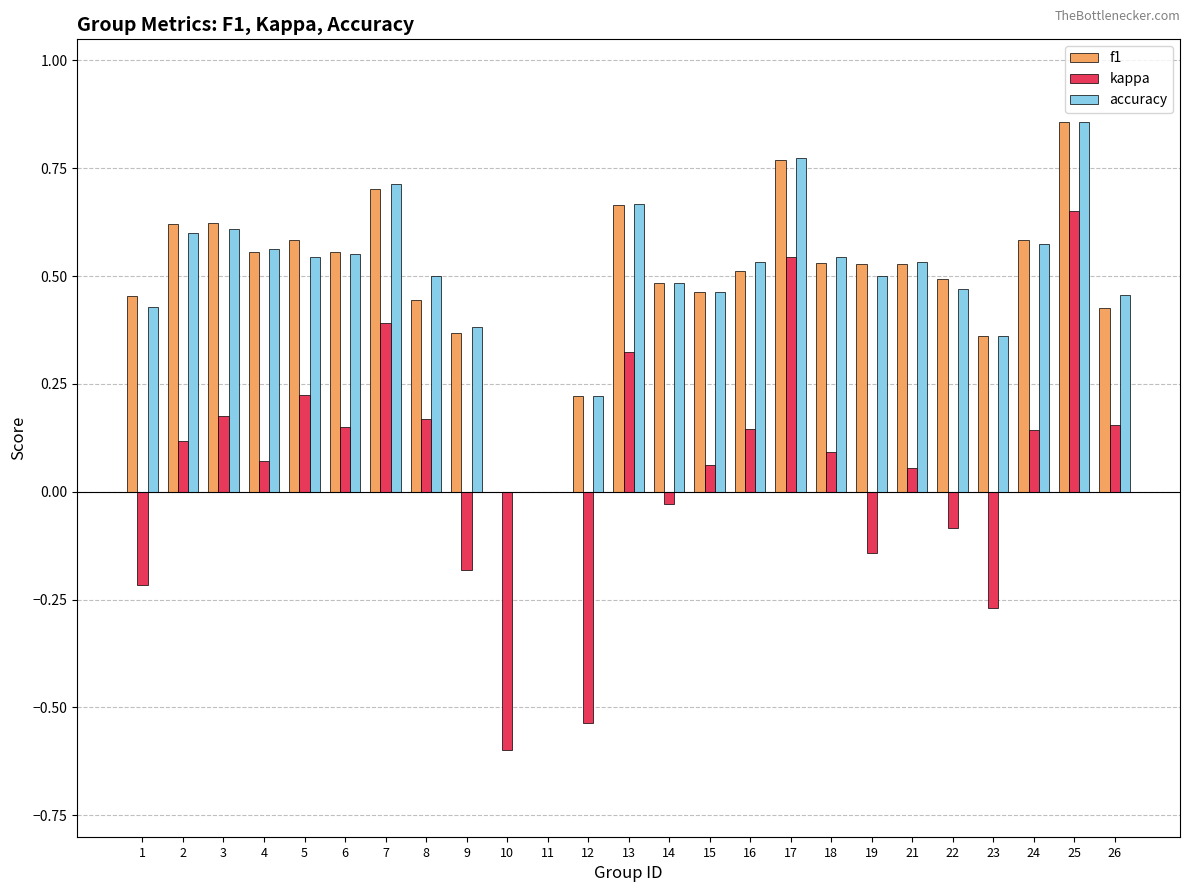

What is the sum of all f1 values?

12.3